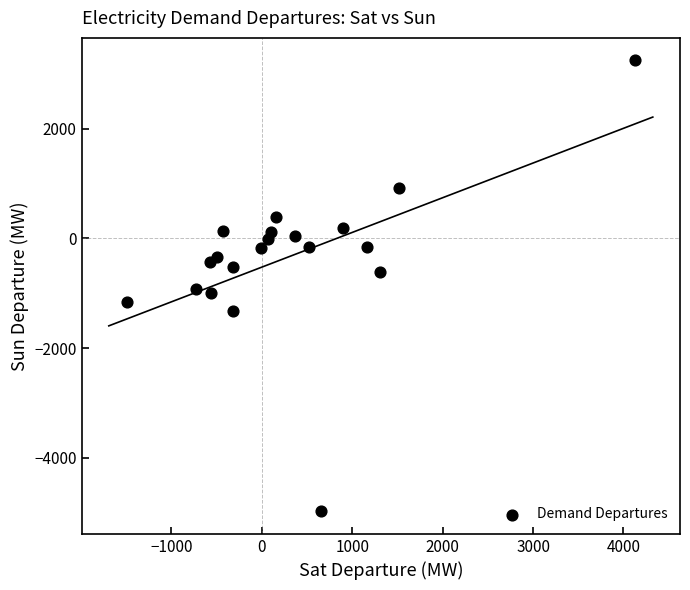

What is the range of Y values (max minus min)?

8221.5